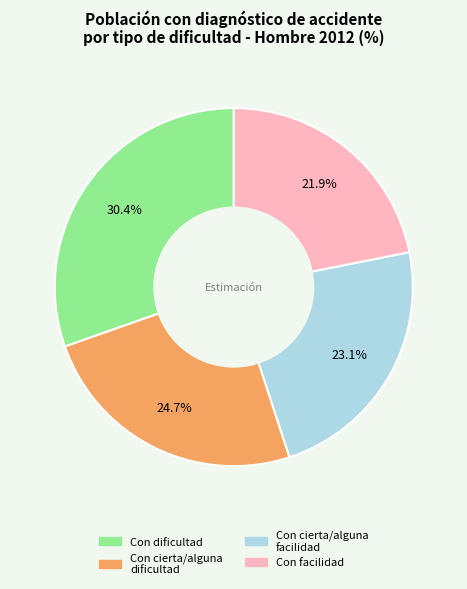

True or false: Con facilidad accounts for 22% of the total.

True